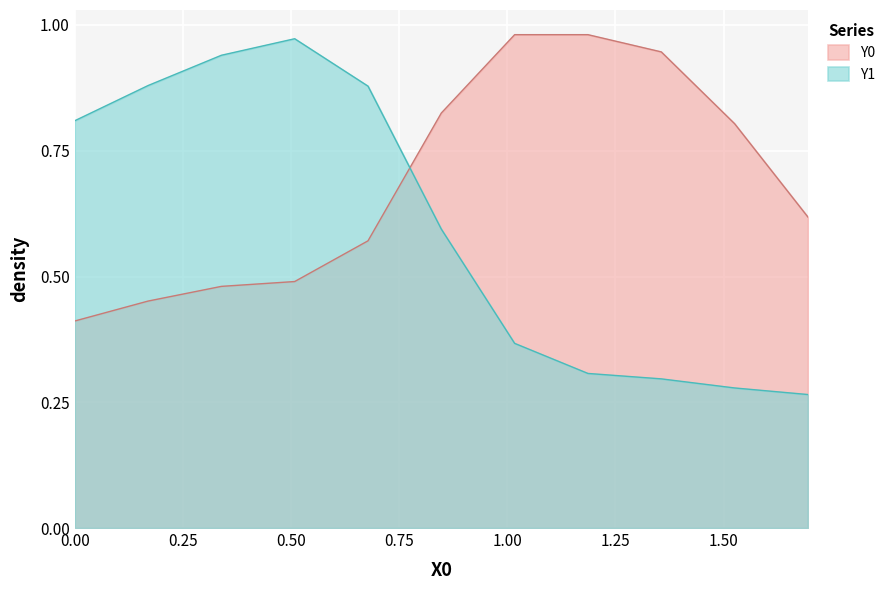

Which series has the widest spread of values?

Y1